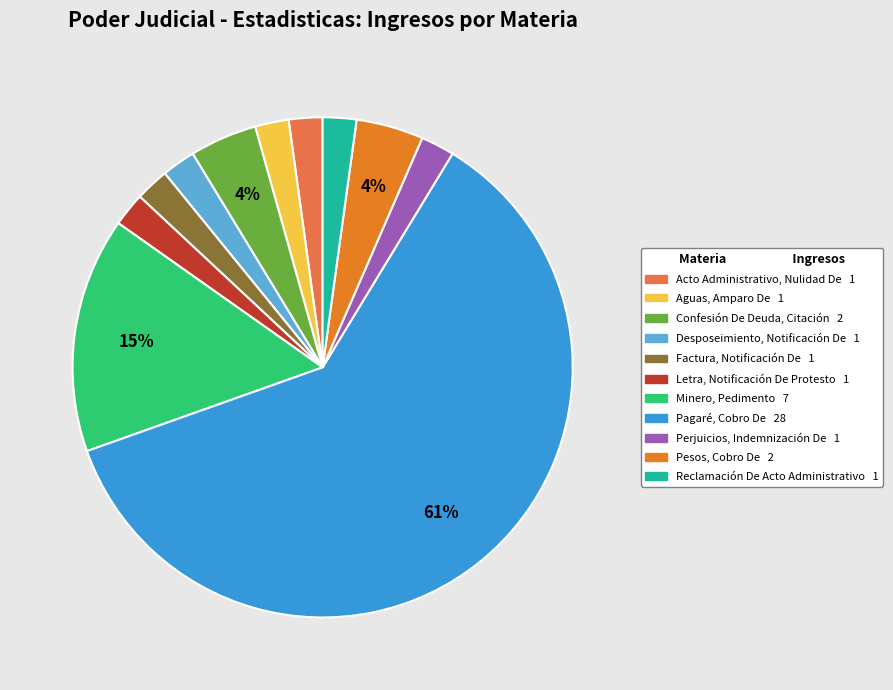

What percentage is the Confesión De Deuda, Citación slice, to the nearest percent?

4%